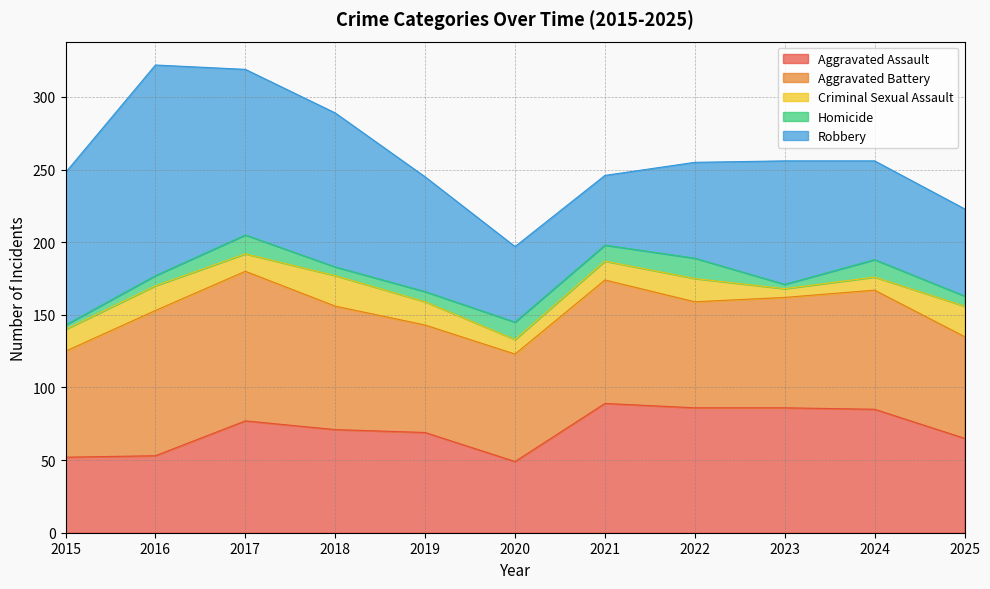

What is the value of the Aggravated Assault point at the 9th from the left?

86